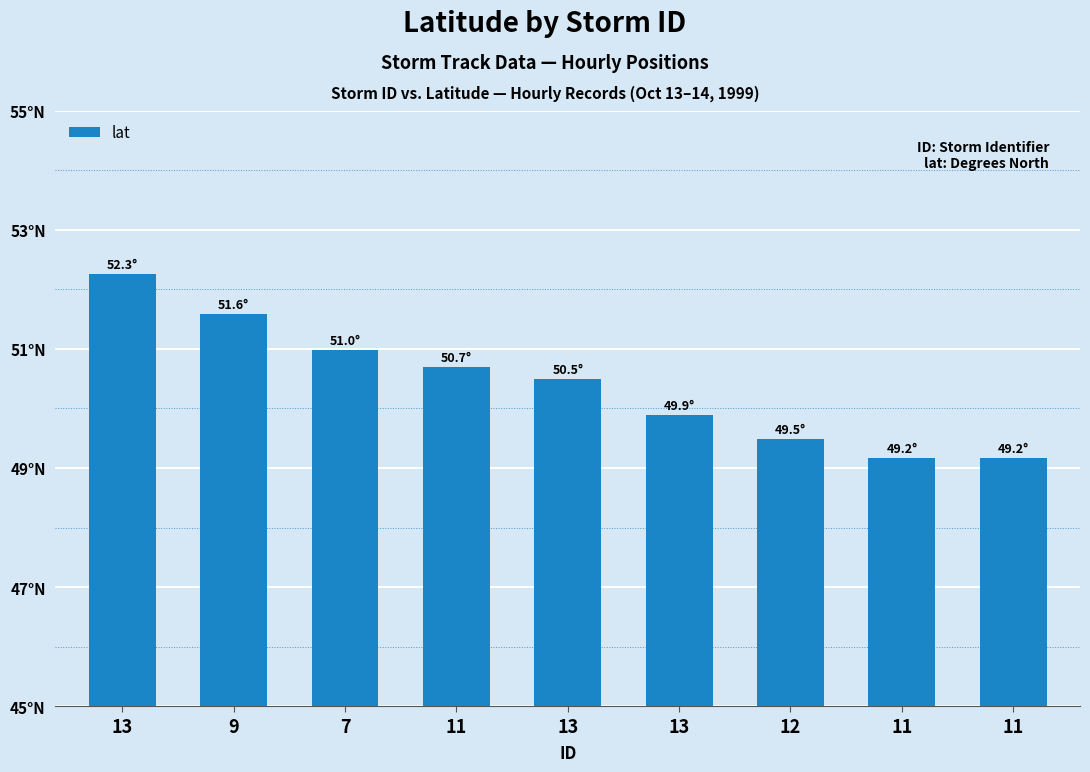

What is the change in value from 13 to 11?

-1.3